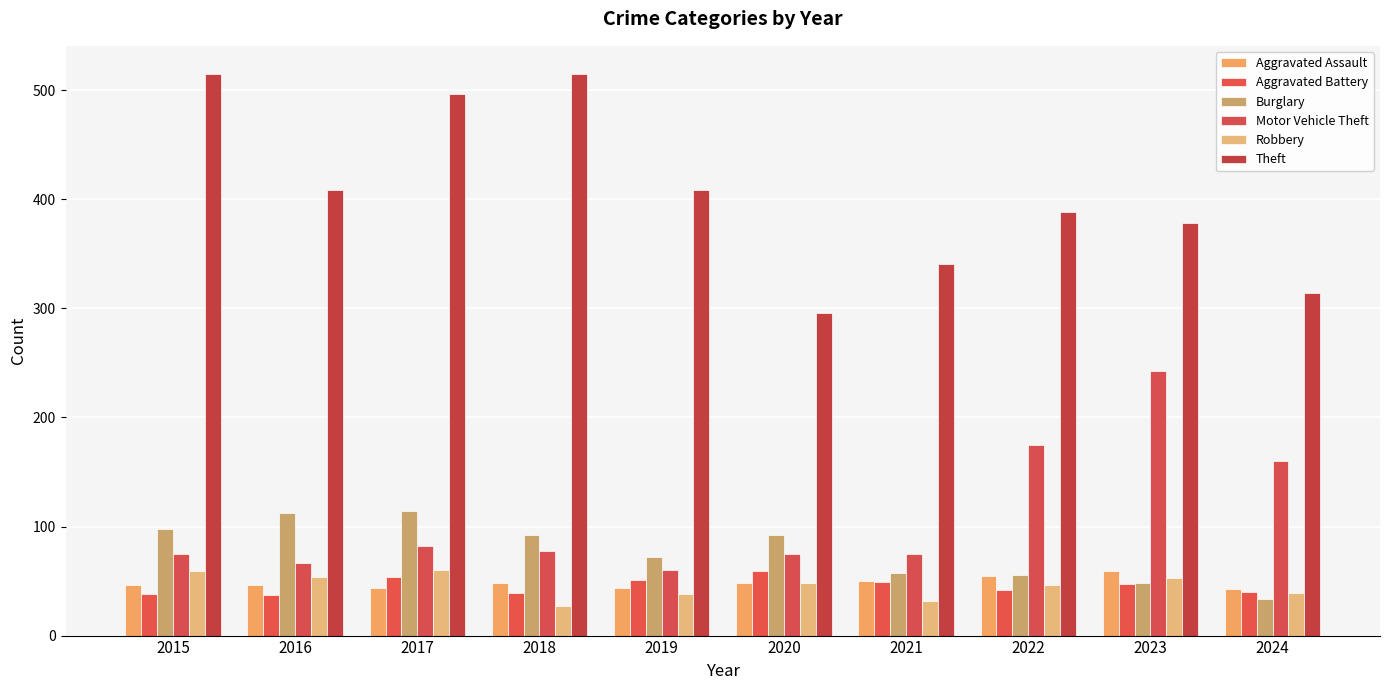

At which label is Burglary closest to 74?

2019